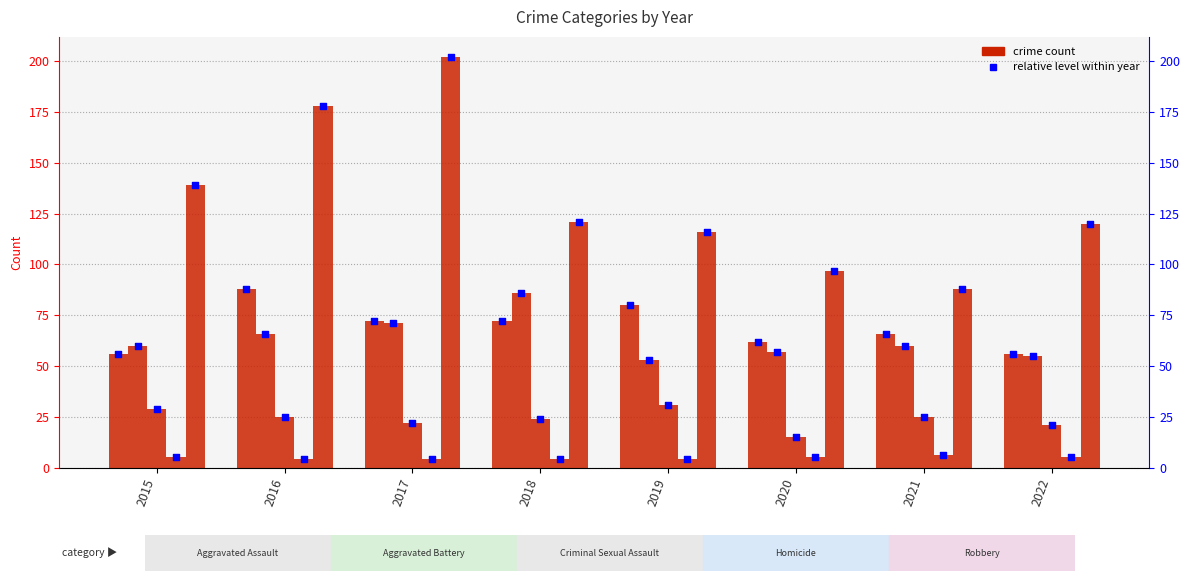

Which series reaches the maximum Y coordinate?

Robbery